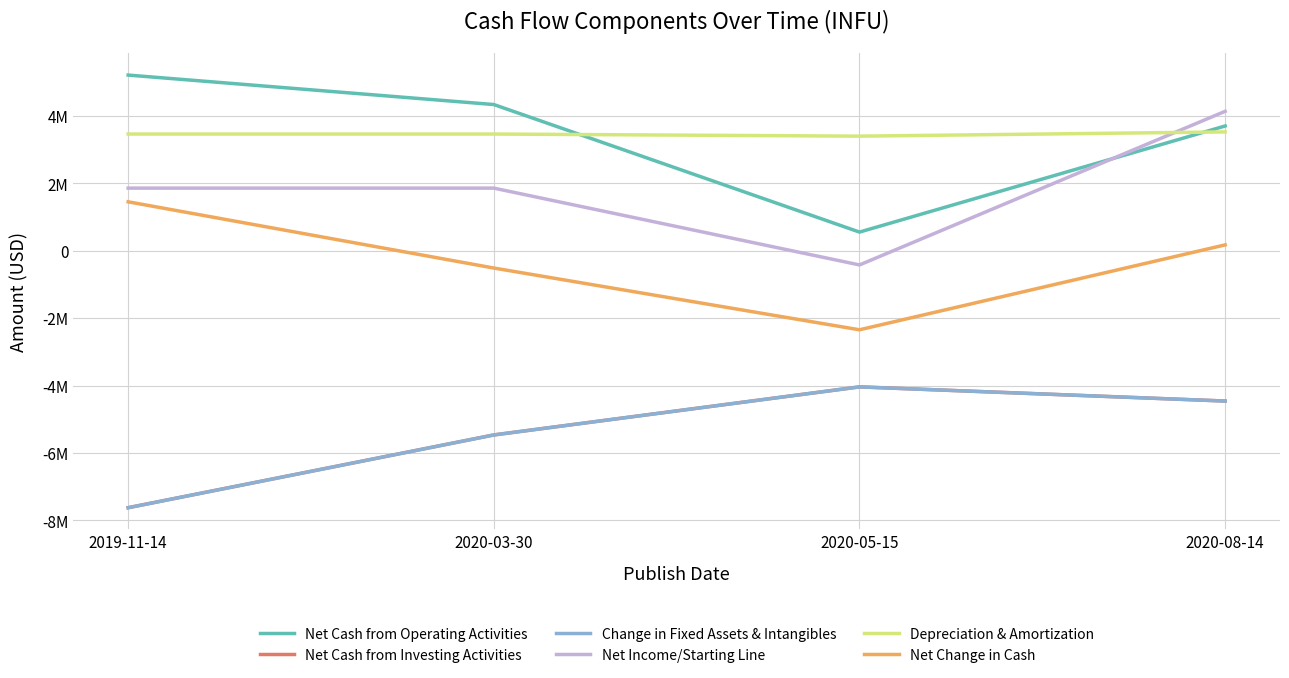

Does the chart display data point markers on the line(s)?

No